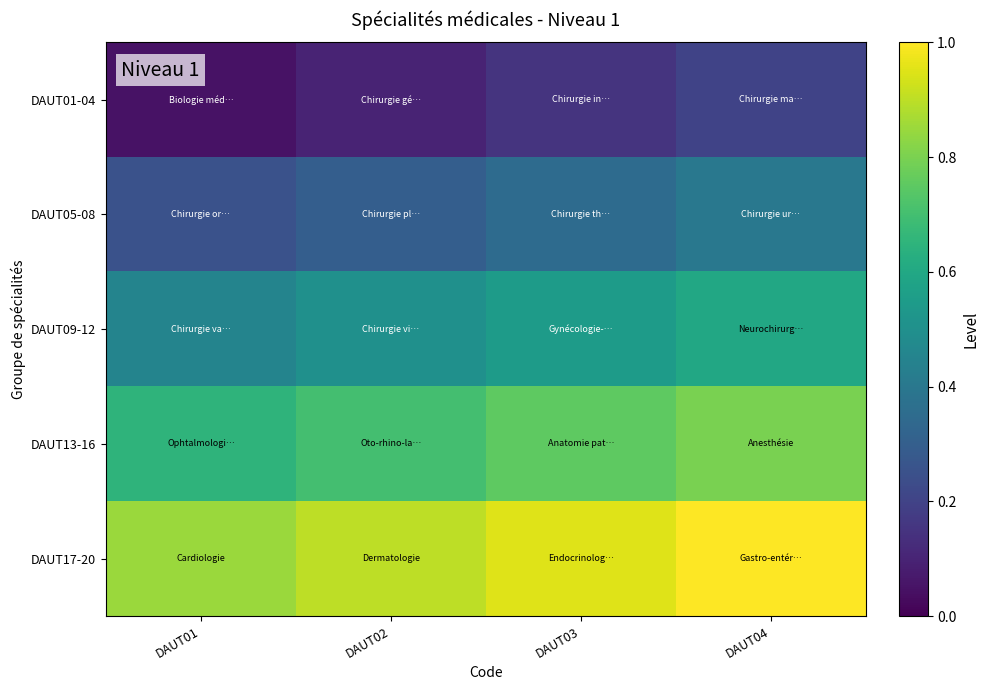

Rank the series at DAUT02 from lowest to highest value.

DAUT01-04, DAUT05-08, DAUT09-12, DAUT13-16, DAUT17-20